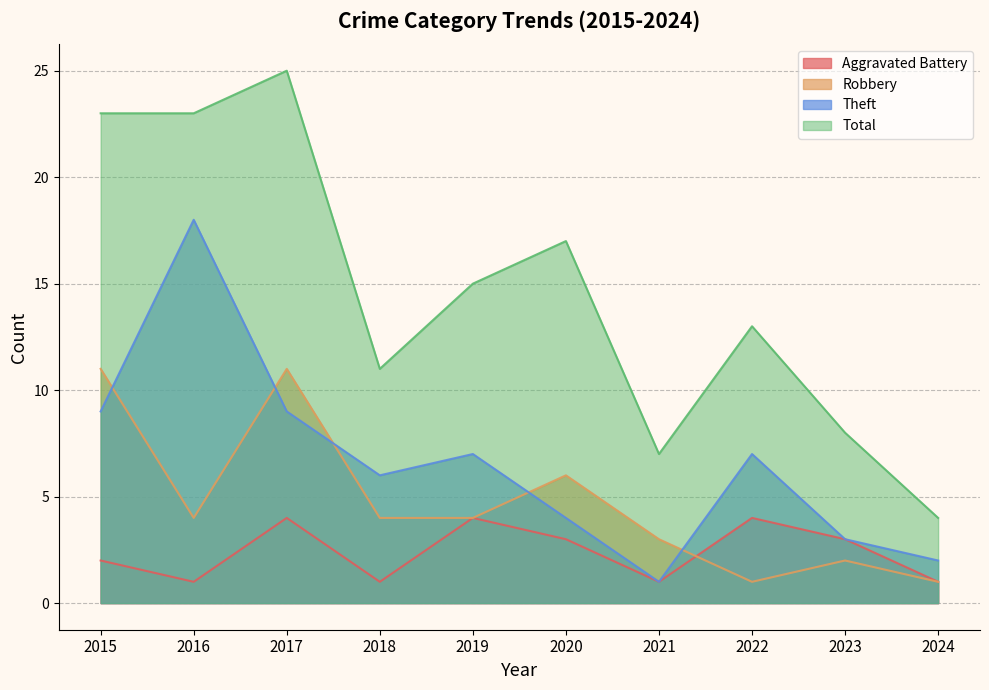

What is the value of the Robbery point at the 3rd from the left?

11